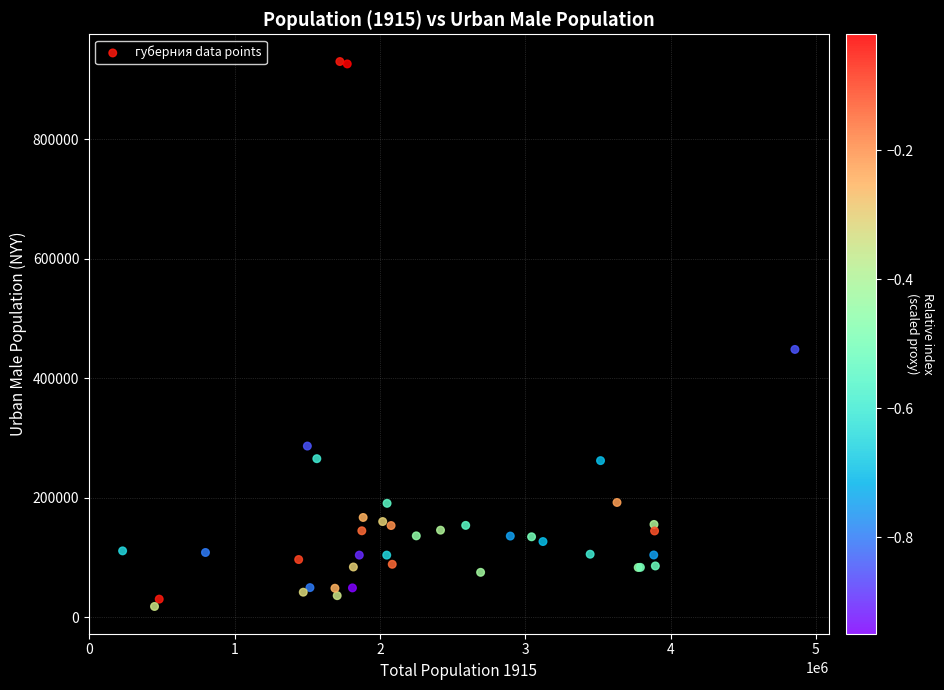

What Y value in the scatter plot is closest to 474115?

448287